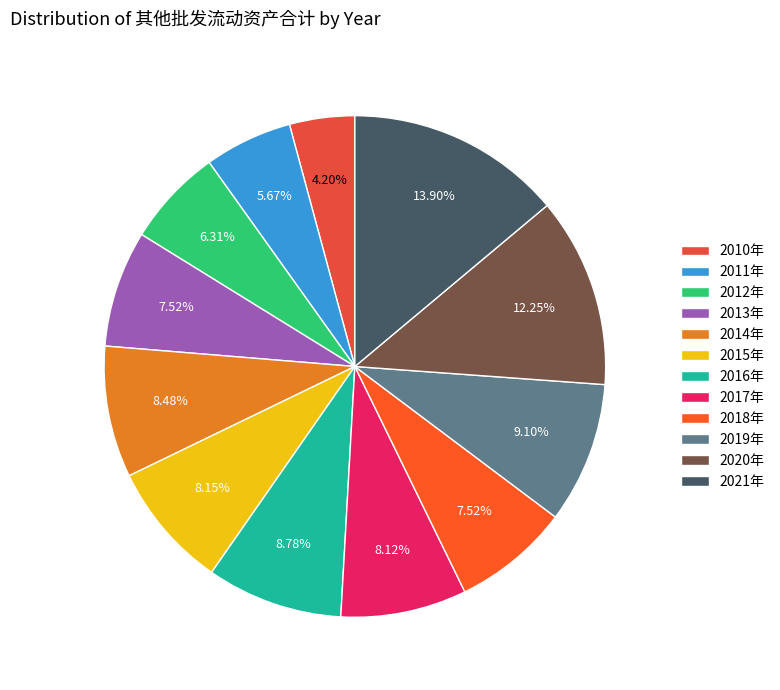

What percentage do 2020年 and 2014年 together represent?

20.7%